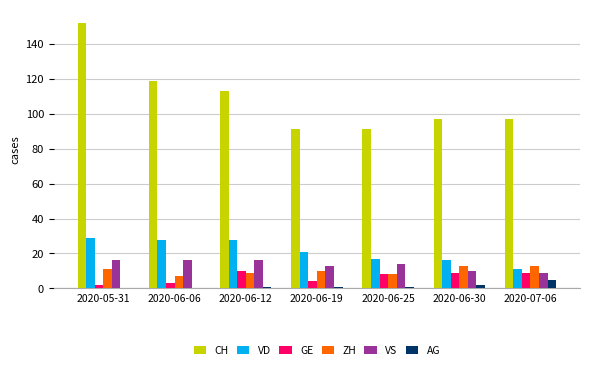

How many data points does each series have?

7